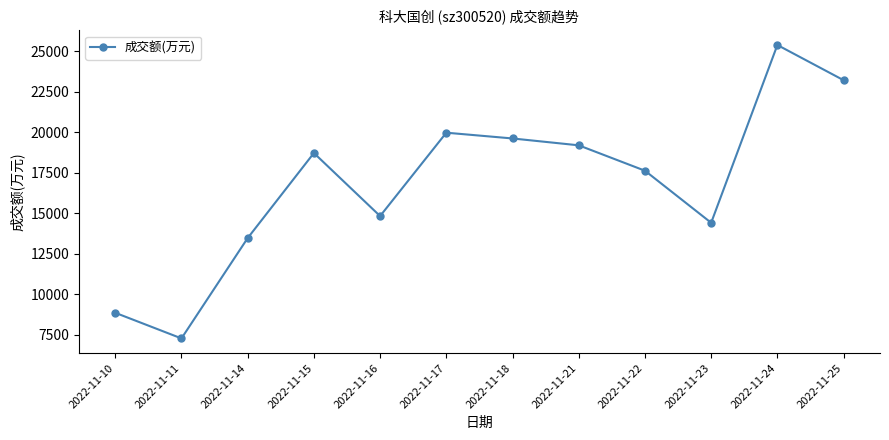

Reading left to right, transcribe all the data shown in this chart.

8845	7264	13457	18706	14815	19960	19604	19181	17614	14401	25372	23200